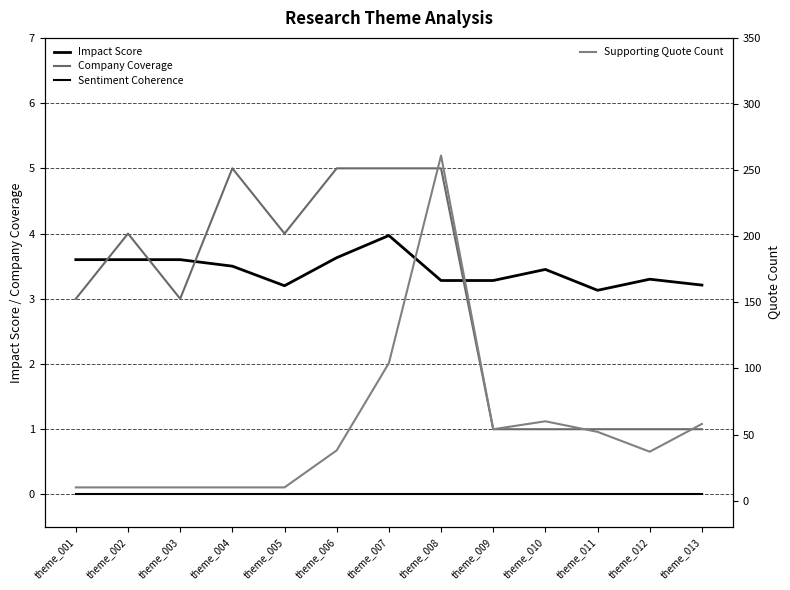

At which category does Supporting Quote Count reach its first local valley?

theme_009